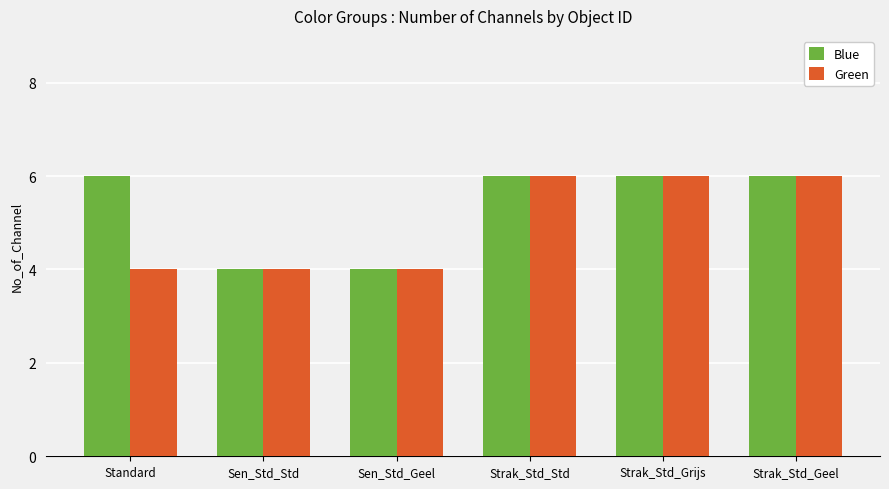

Is the value of Green at Sen_Std_Geel greater than the value of Blue at Strak_Std_Grijs?

No